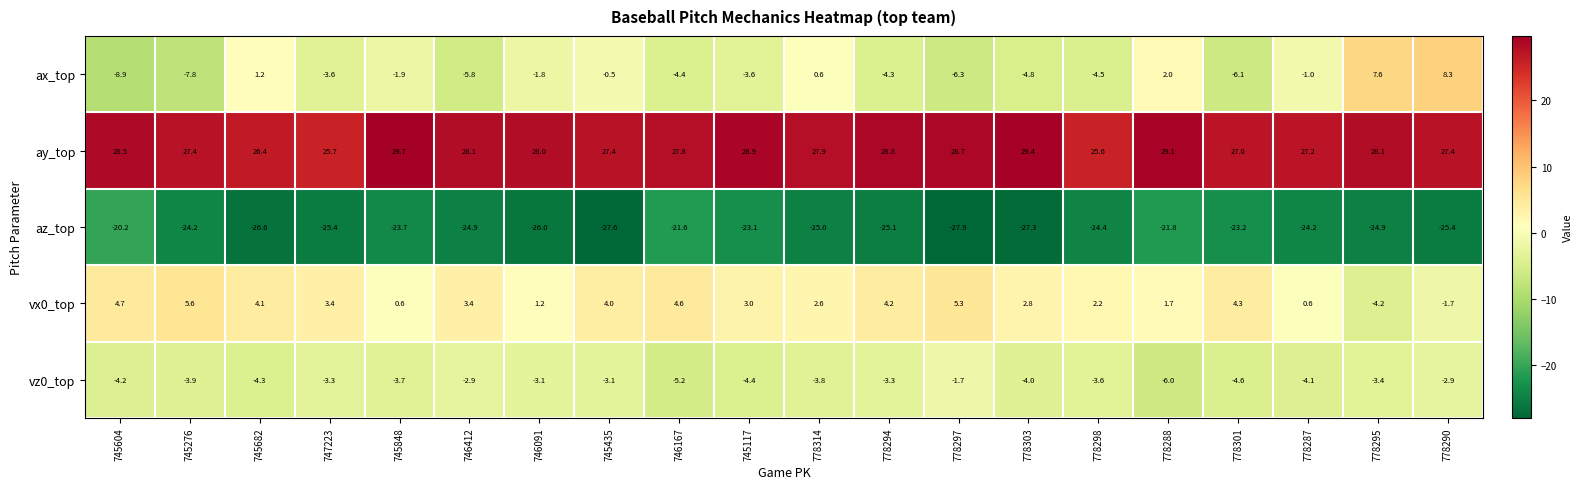

Which series changed the most between 745682 and 746412?

ax_top